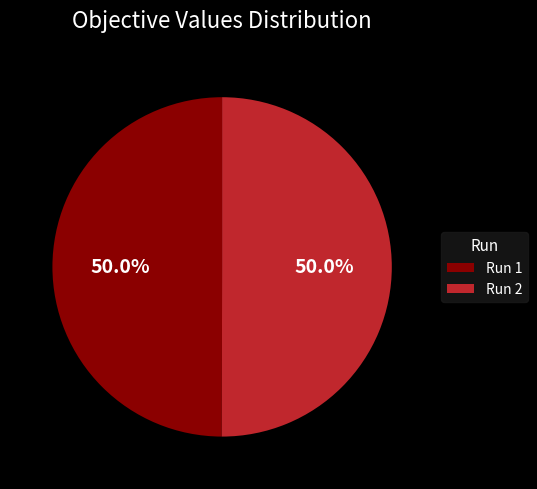

How many segments does this pie chart have?

2